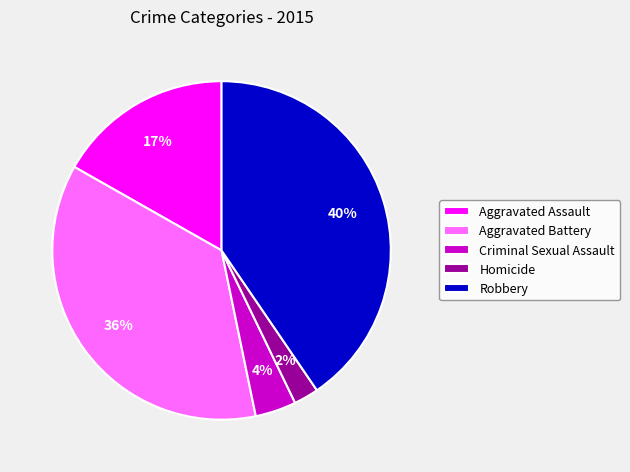

To the nearest percent, what is the difference between the largest and smallest slice percentages?

38%